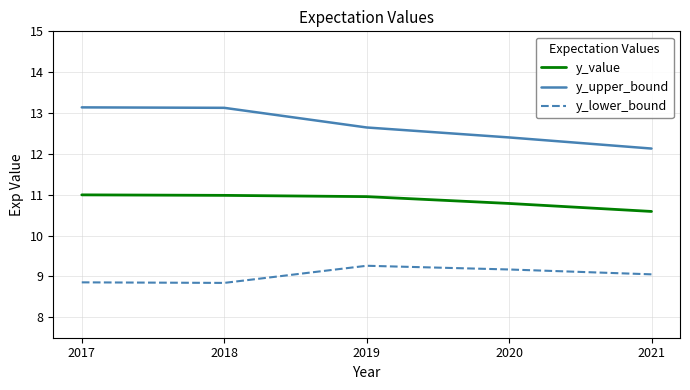

Is the value of y_lower_bound at 2021 greater than the value of y_value at 2019?

No